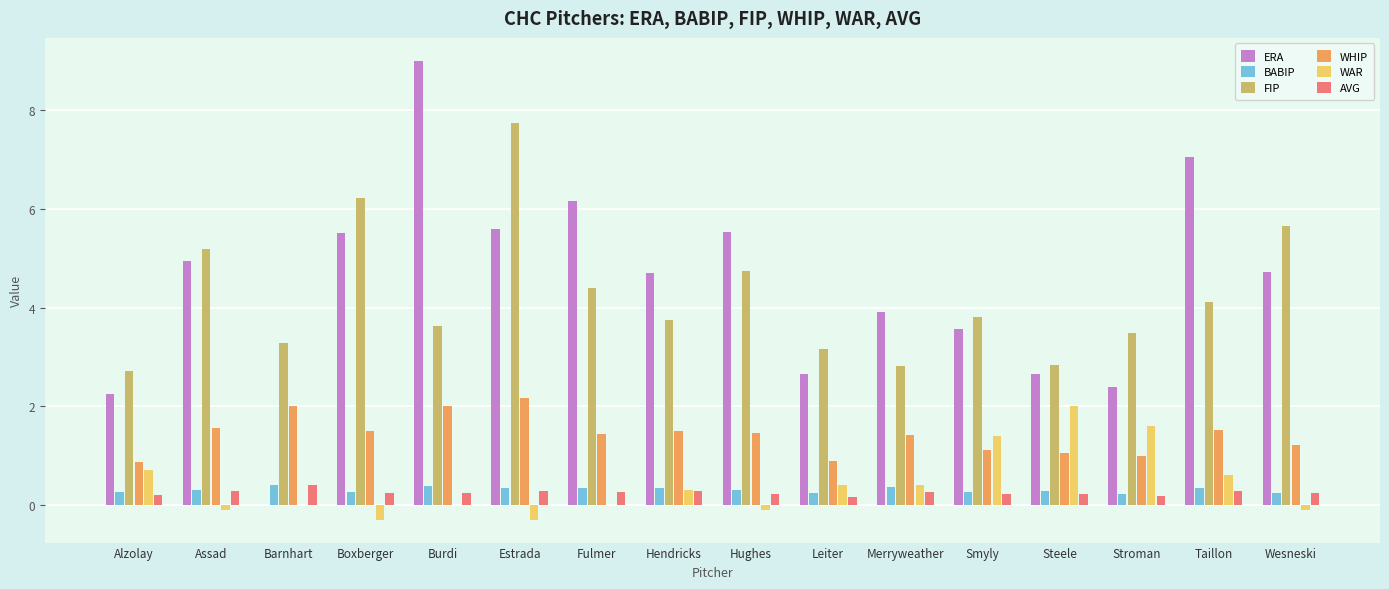

What is the sum of all ERA values?

70.6